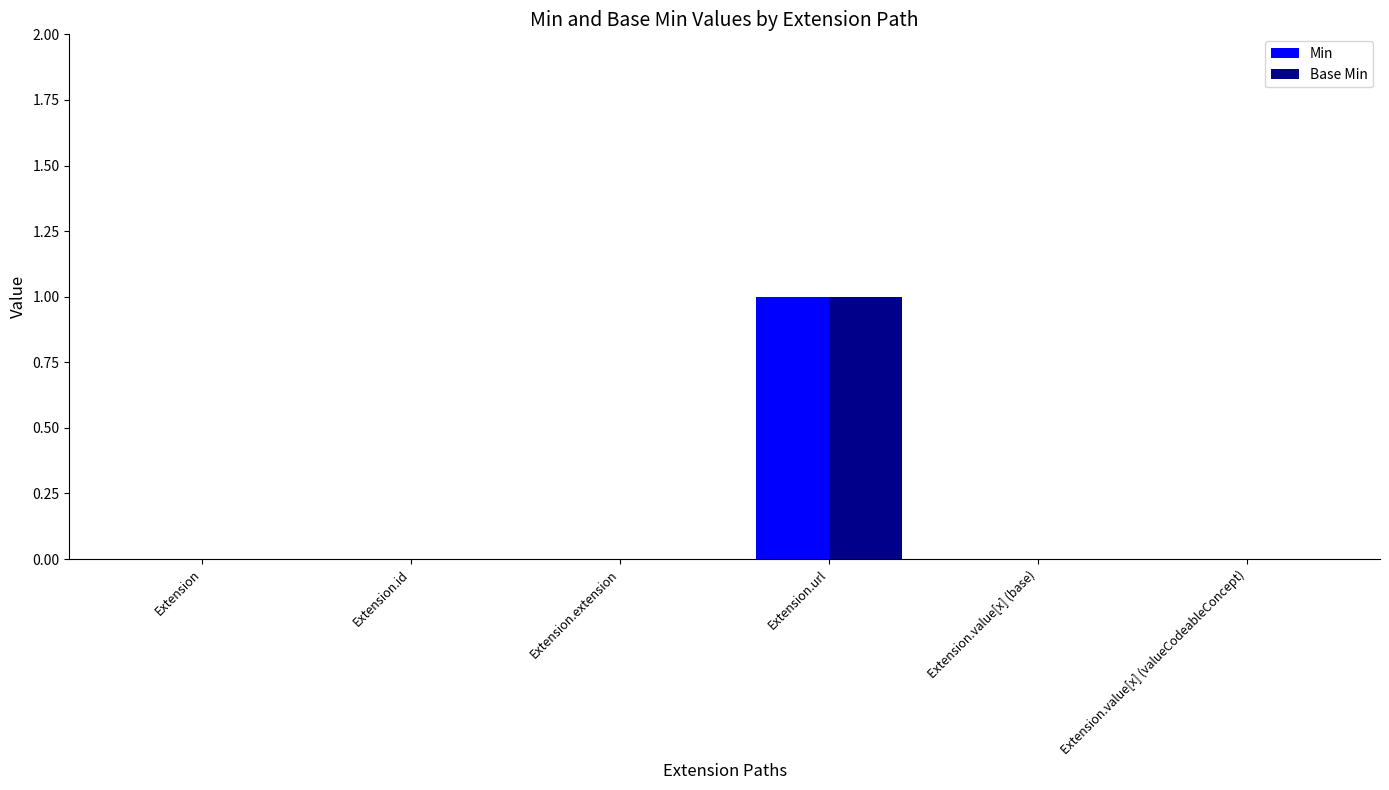

Is it true that Min equals 0 at Extension?

True